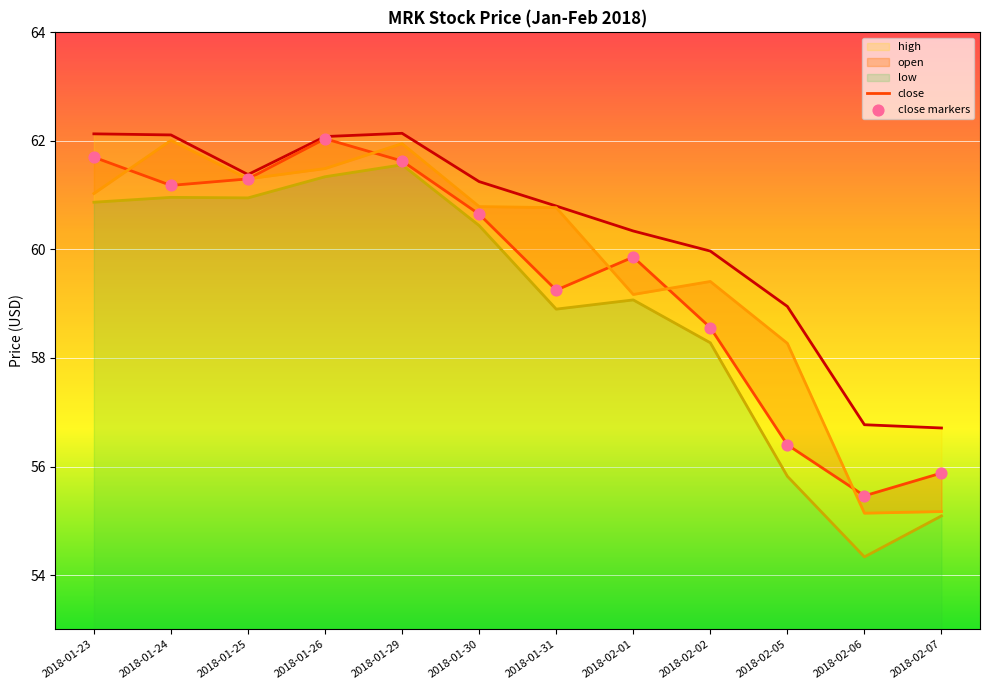

Which series contains the highest Y value?

high